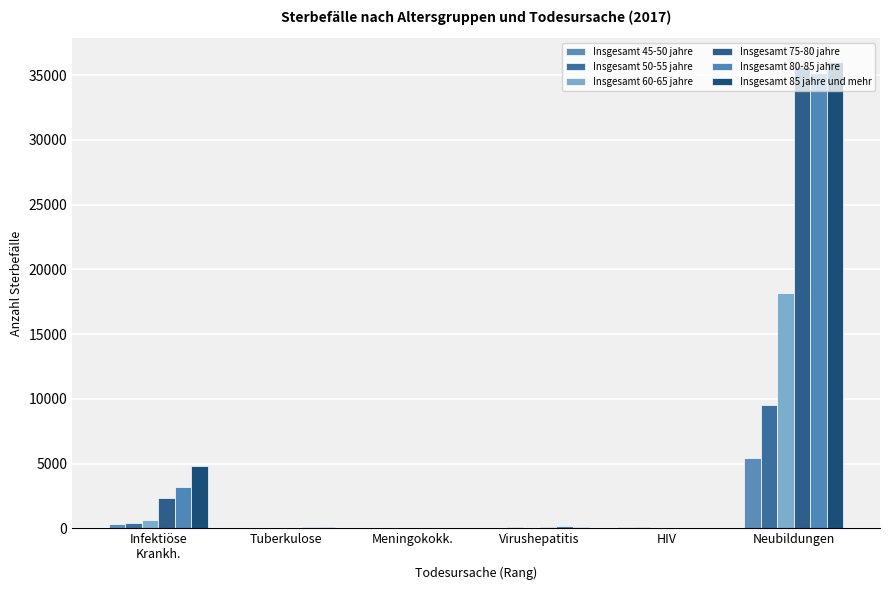

Which series has the largest total across all categories?

Insgesamt 85 jahre und mehr